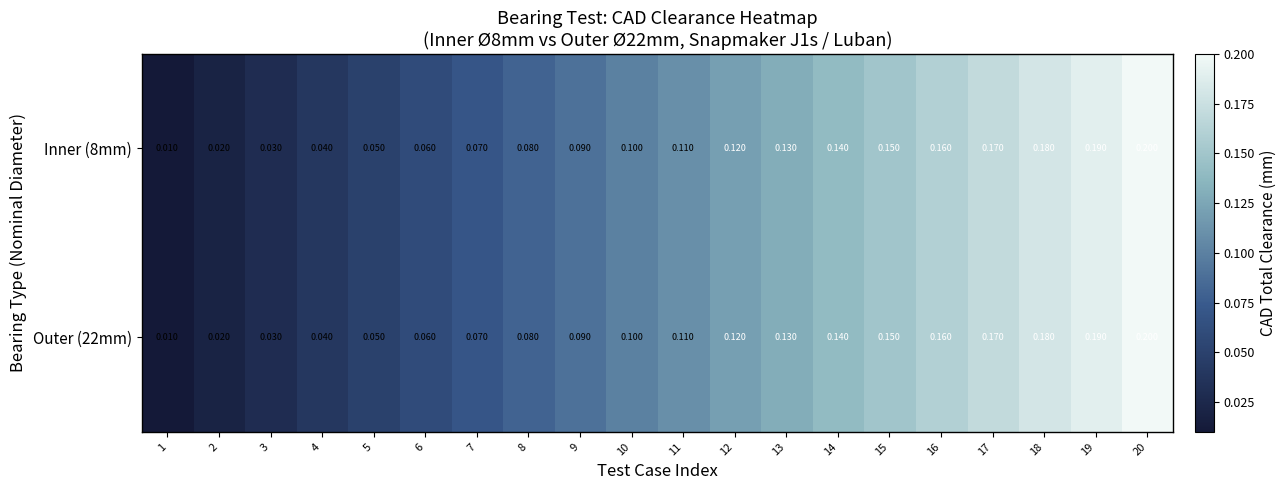

Is the value of Outer (22mm) at 10 greater than the value of Inner (8mm) at 15?

No